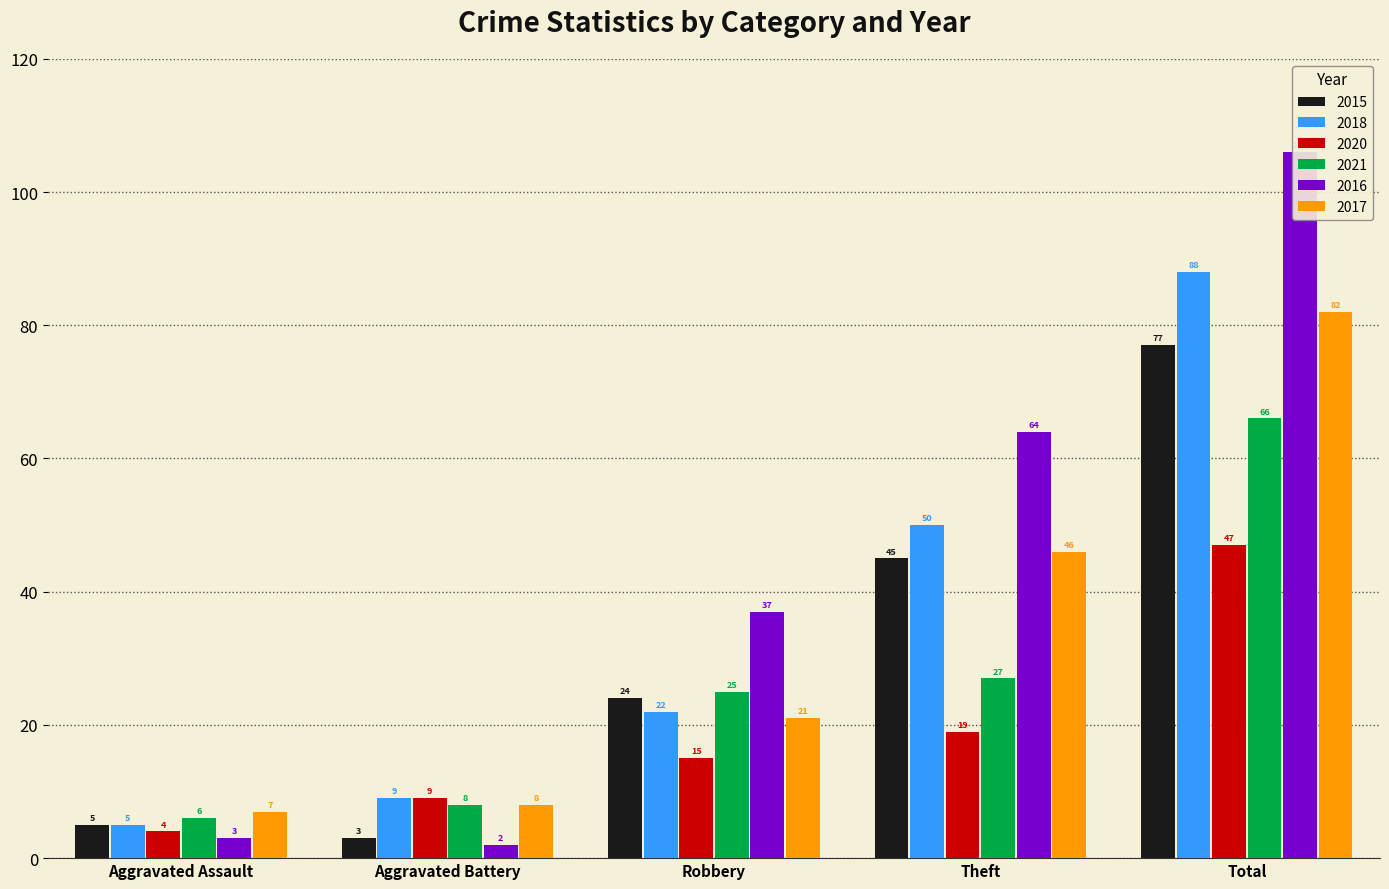

Is the value of 2016 at Robbery greater than the value of 2021 at Theft?

Yes